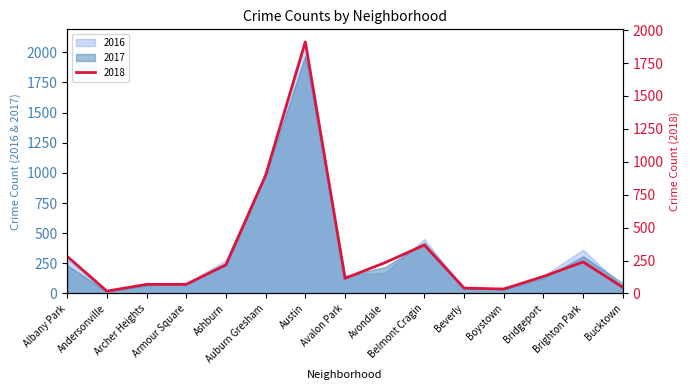

What is the sum of the values at Armour Square and Avalon Park?

184